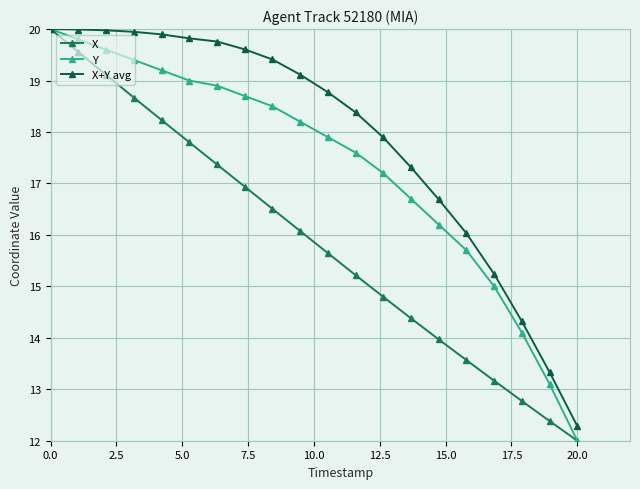

Rank the series by their average value, from lowest to highest.

X, Y, X+Y avg